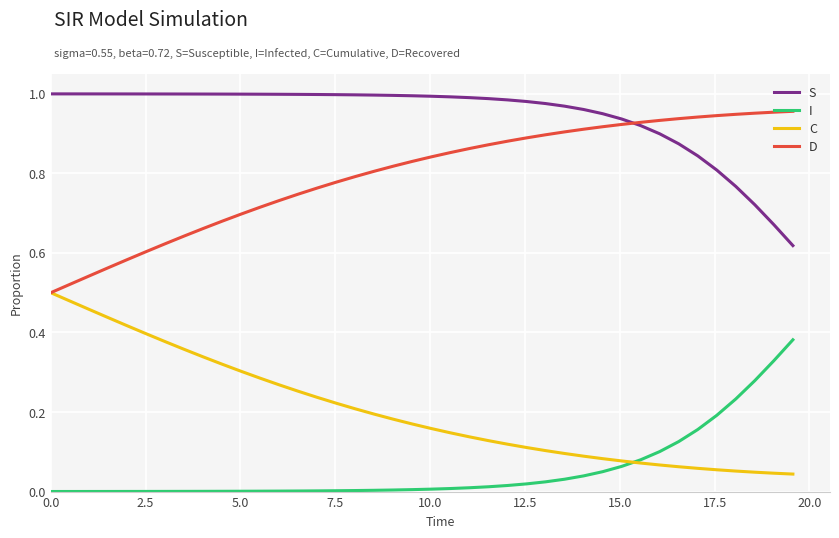

Rank the series by their maximum value, from highest to lowest.

S, D, C, I